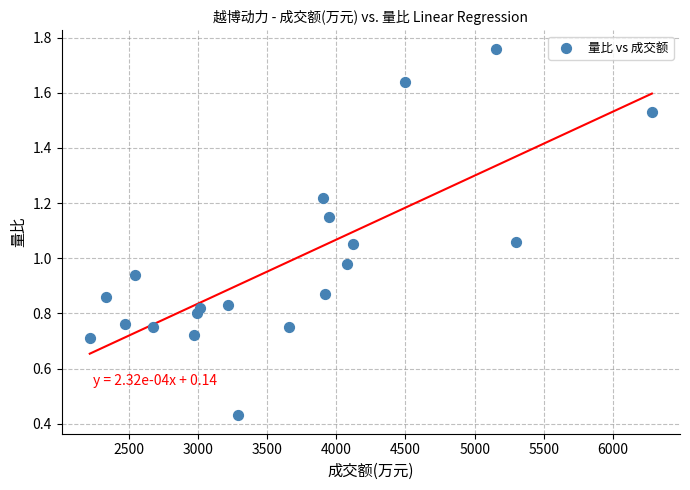

What is the range of Y values (max minus min)?

1.3